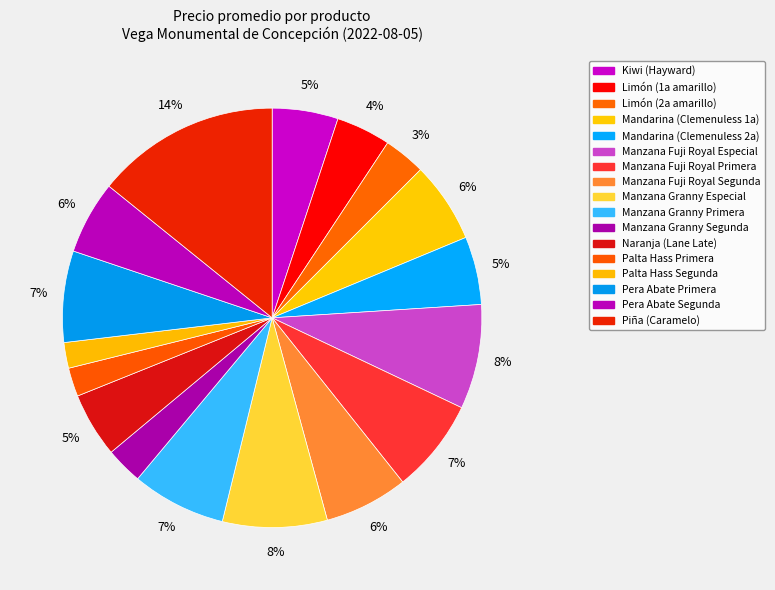

Count the number of slices in the pie.

17